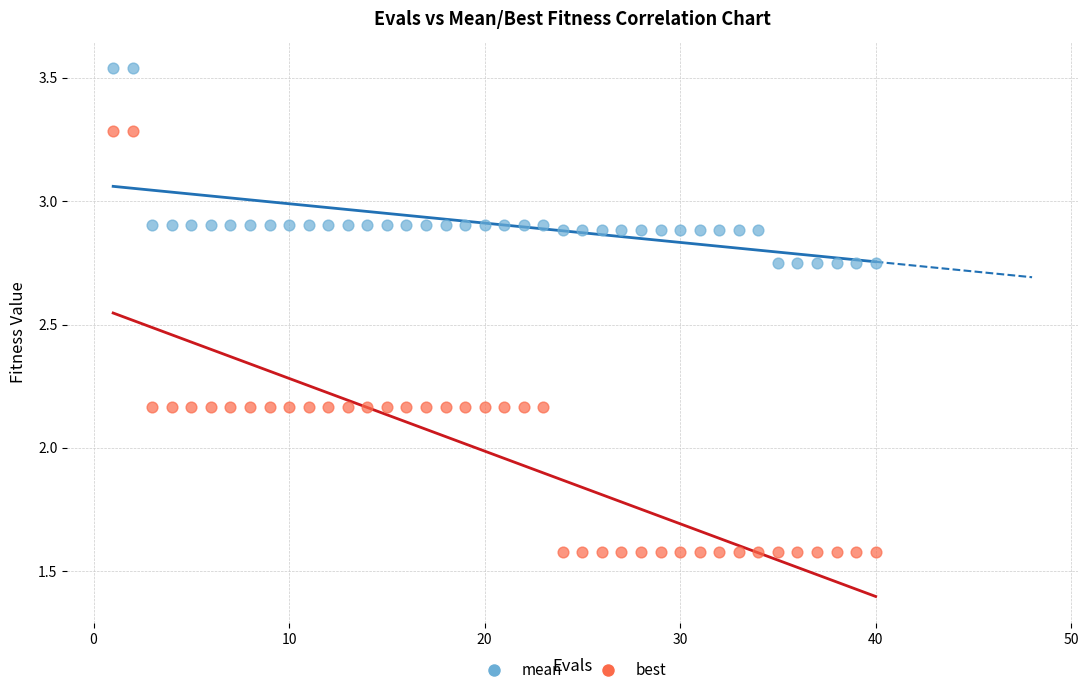

Across all data points, what is the range of Y values (max minus min)?

2.0